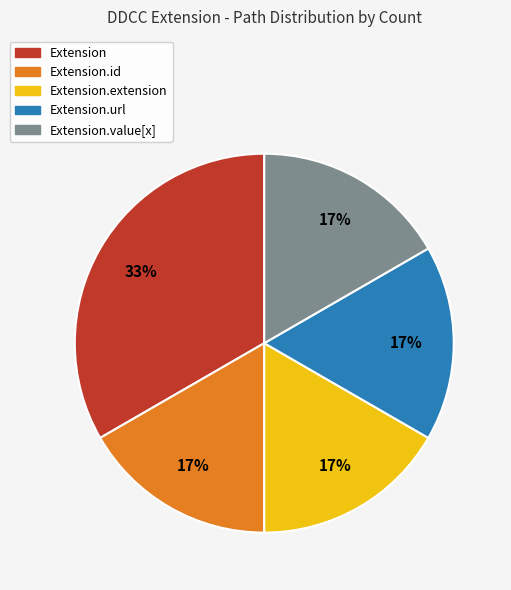

To the nearest percent, what is the average slice percentage?

20%